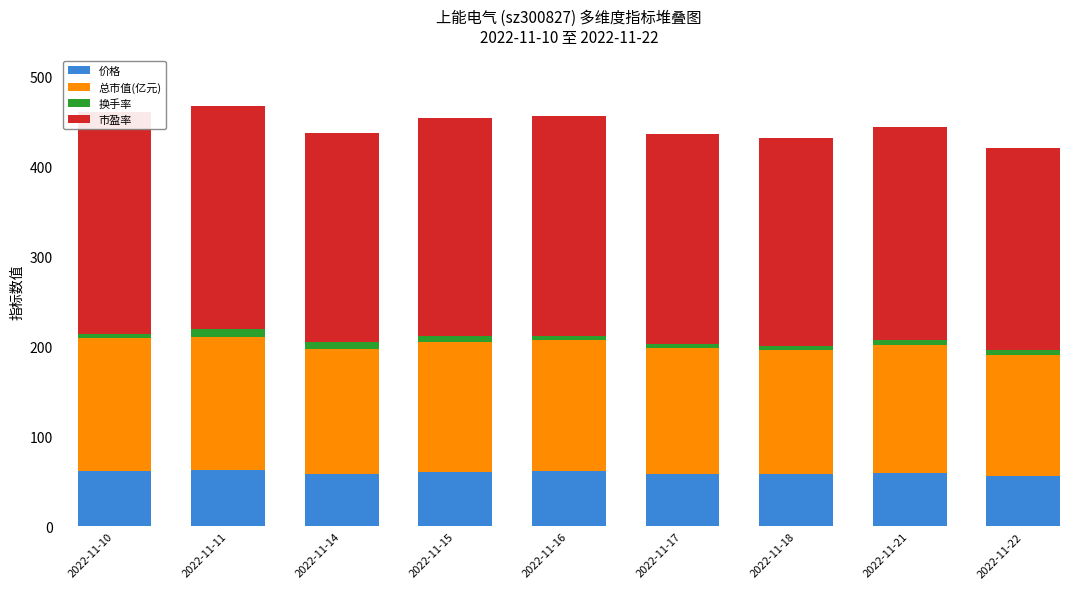

What is the average value of the 价格 series?

59.7